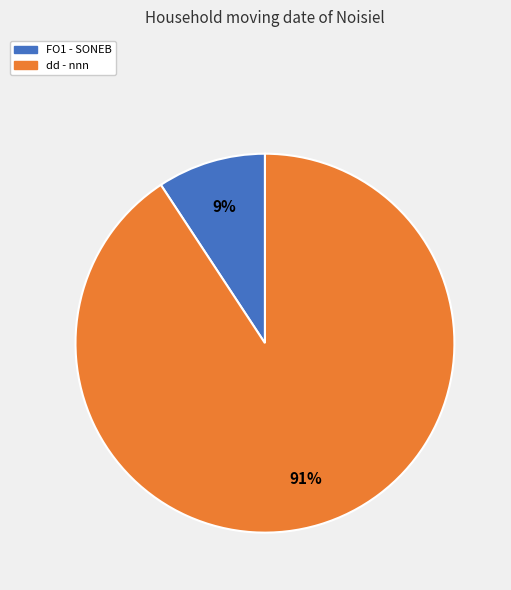

Rank the categories by value from highest to lowest.

dd, FO1